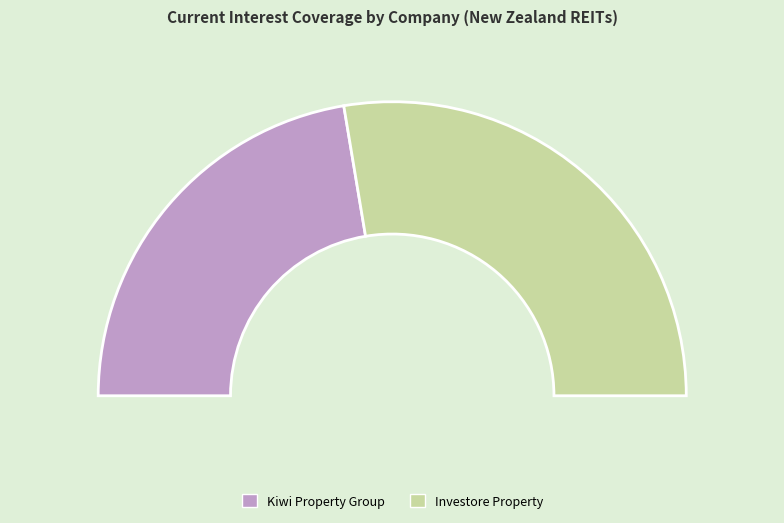

To the nearest percent, what percentage of the pie is Investore Property Limited (NZSE:IPL)?

55%